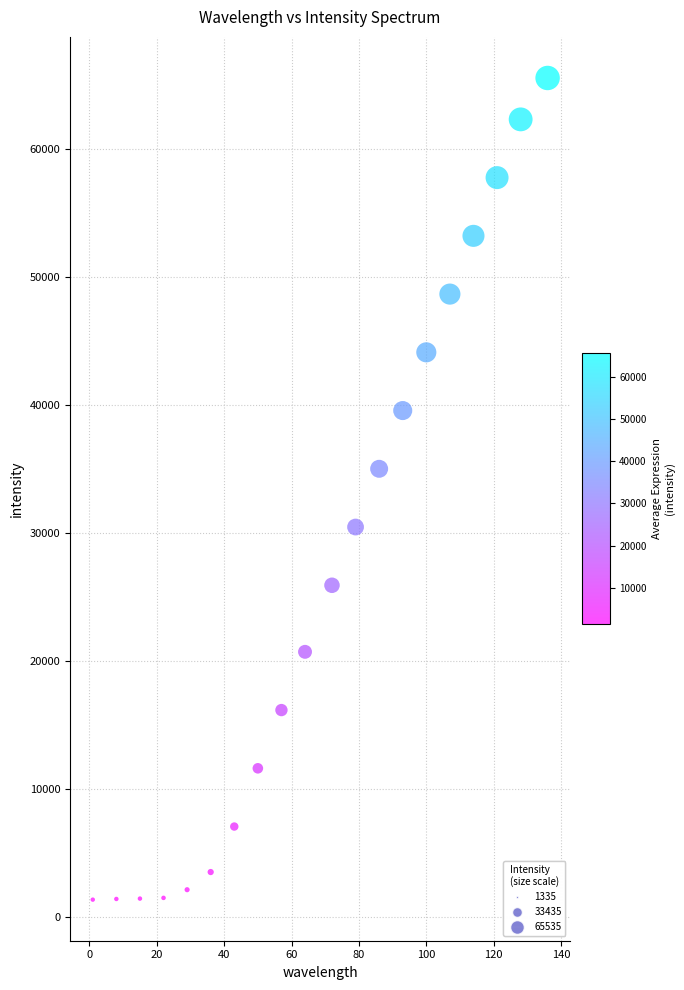

What Y value in the scatter plot is closest to 33437?

35000